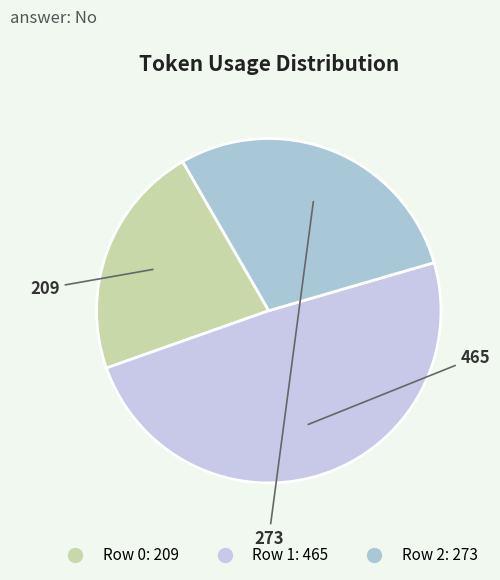

How many slices are in this pie chart?

3